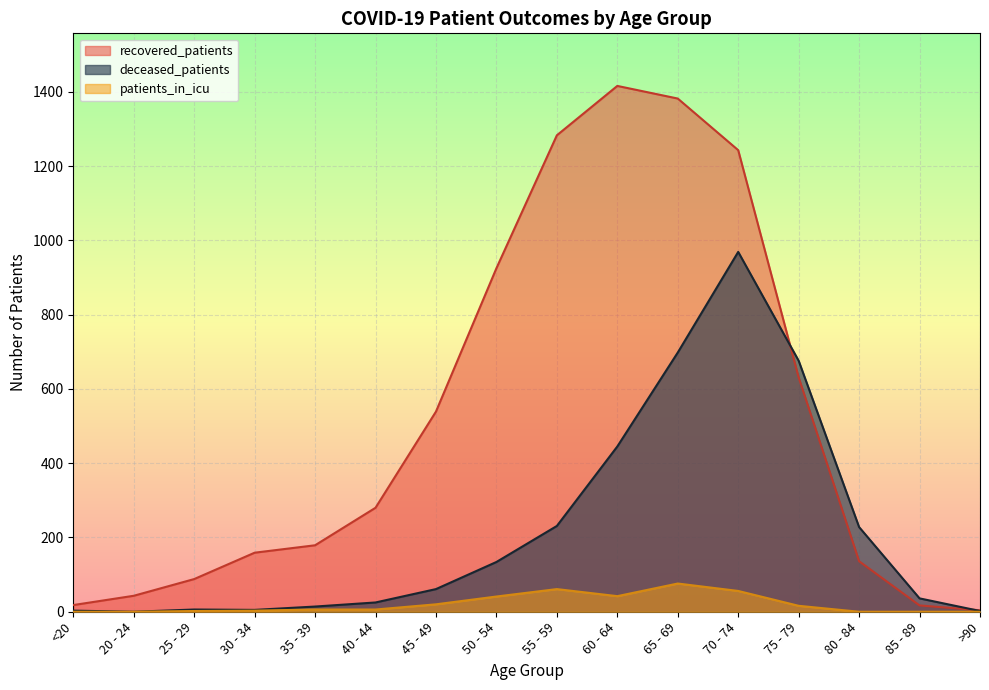

What position from the right is 65 - 69?

6